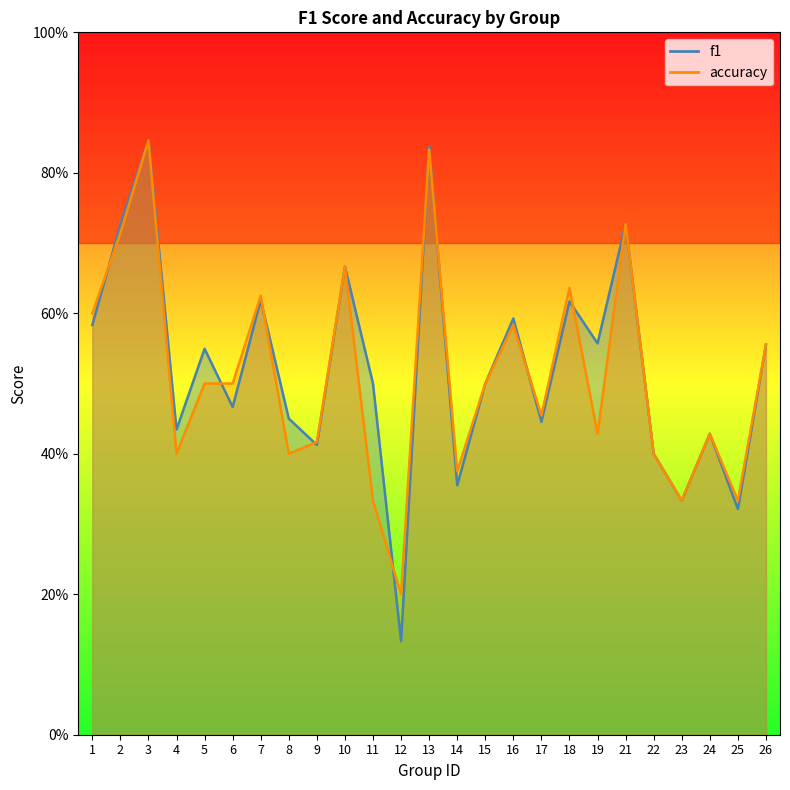

True or false: accuracy has a value of 0.7 at 22.

False